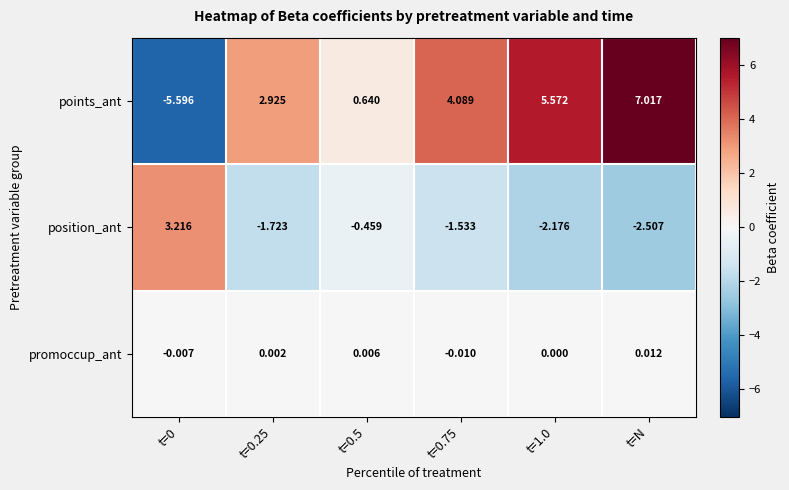

Which series changed the most between t=1.0 and t=N?

points_ant